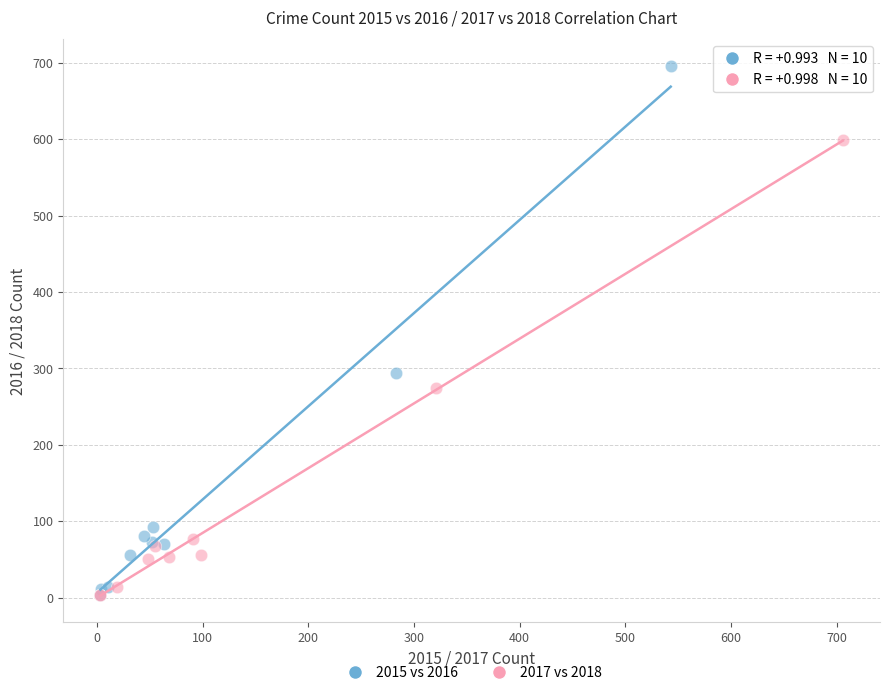

Which series has the widest spread of Y values?

2015 vs 2016